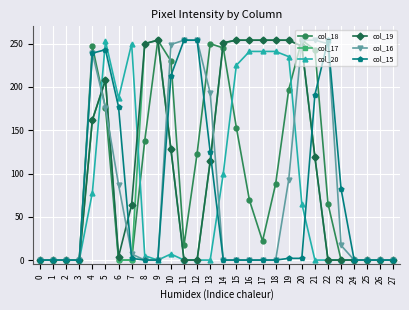

True or false: col_17 has more than 0 interior local peaks.

True